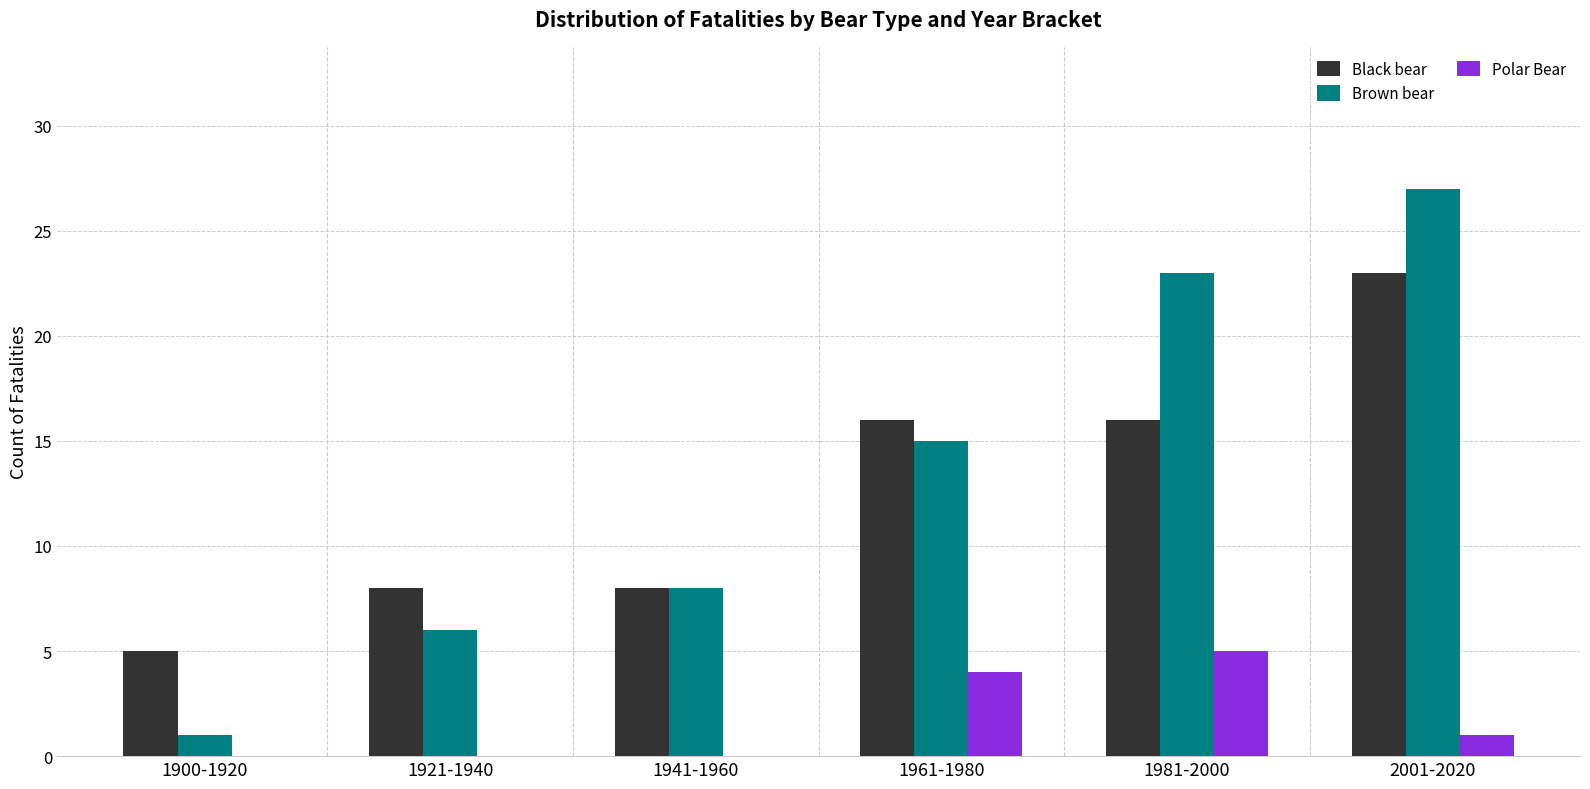

What is the sum of the Polar Bear values at 1981-2000 and 1900-1920?

5